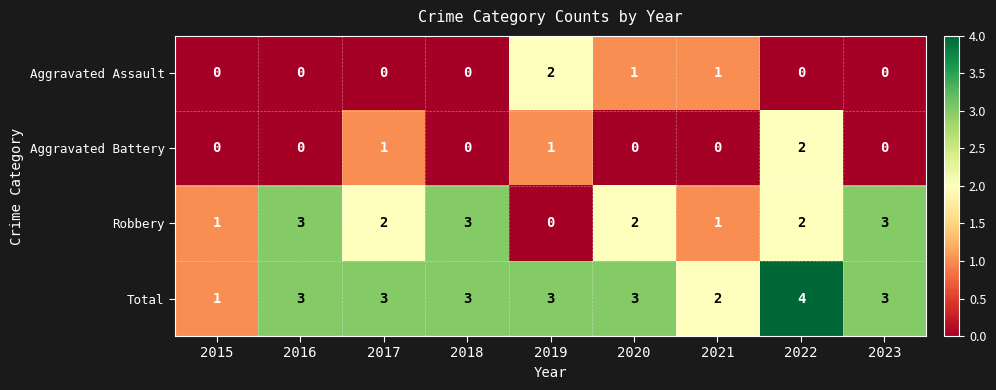

What is the maximum value shown in the chart?

4